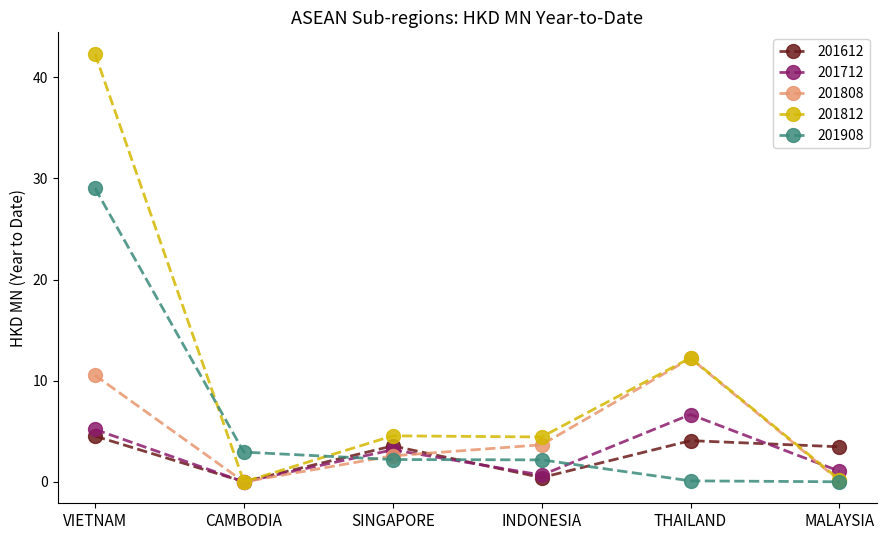

Which series changed the most between VIETNAM and INDONESIA?

201812